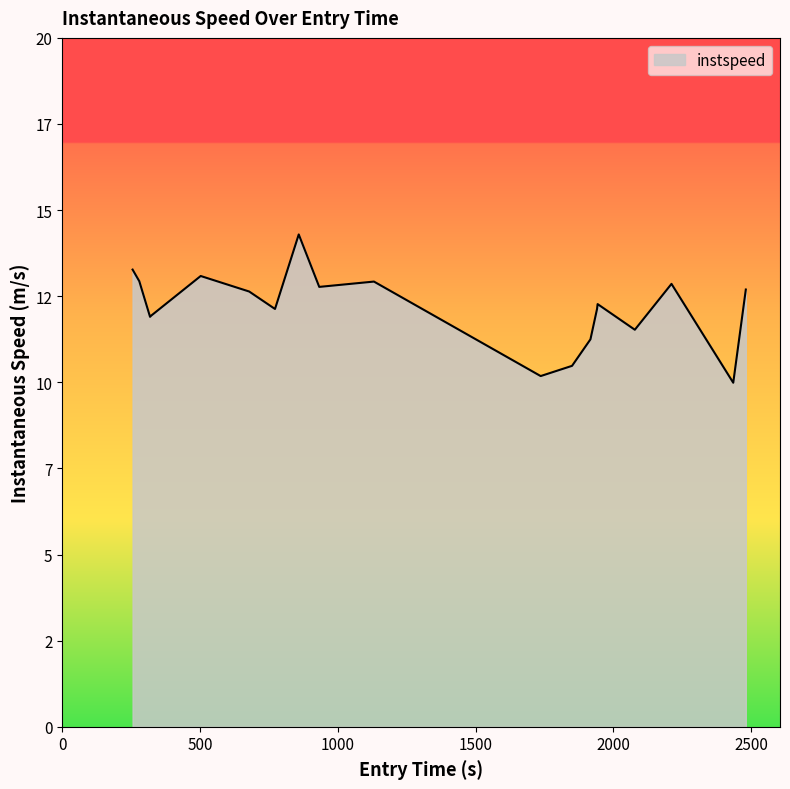

Is this an area chart (filled region under the line)?

Yes